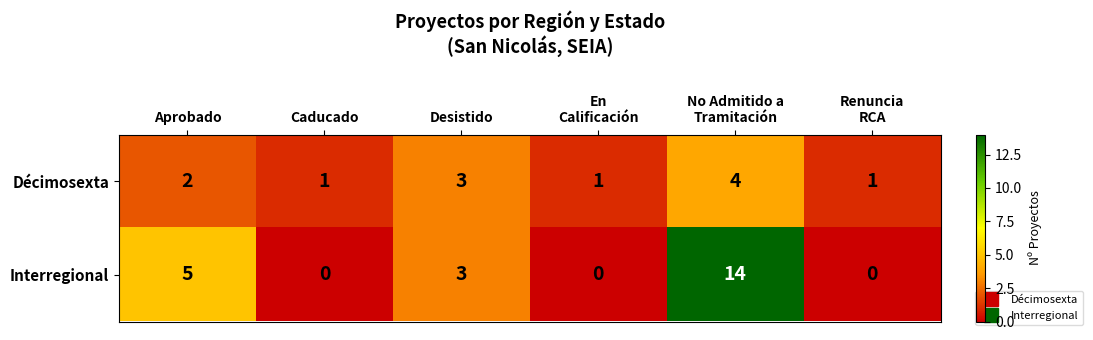

List the series in order of their peak value, highest first.

Interregional, Décimosexta